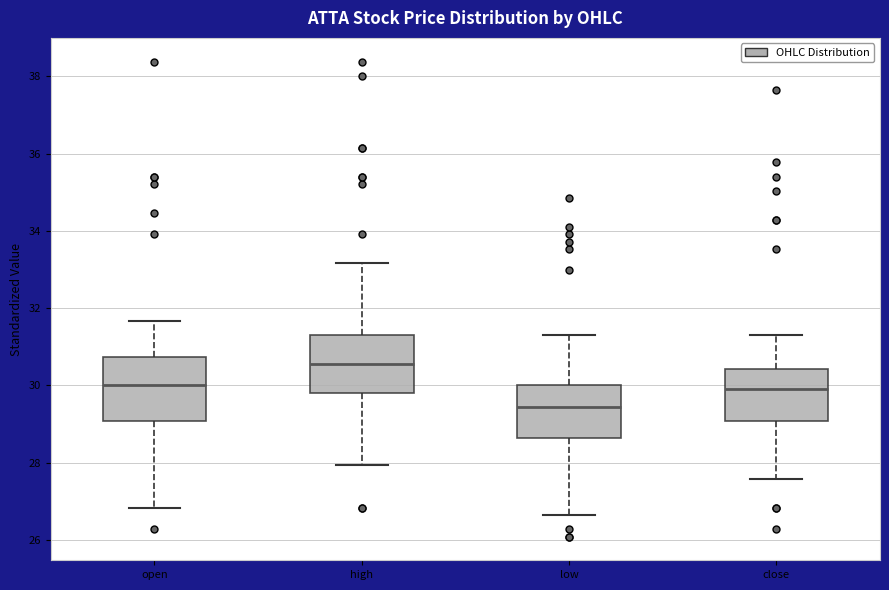

Reading left to right, transcribe this box plot: for each box, give where its median line is, the range the box spans, and where its two whiskers end, as read against the y-axis. The values are not printed on the chart, so give them approximately, as read against the axis.

open: median 30.0, box 29.0 to 30.8, whiskers 26.8 to 31.6
high: median 30.6, box 29.8 to 31.4, whiskers 28.0 to 33.2
low: median 29.4, box 28.6 to 30.0, whiskers 26.6 to 31.4
close: median 30.0, box 29.0 to 30.4, whiskers 27.6 to 31.4